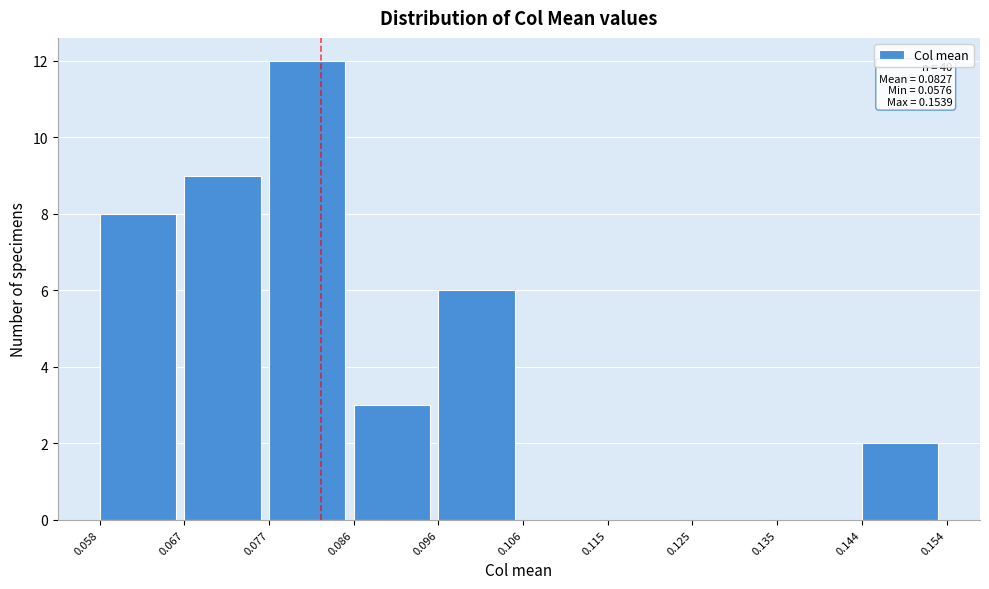

Which range on the x-axis has the tallest bar?

0.077 to 0.086